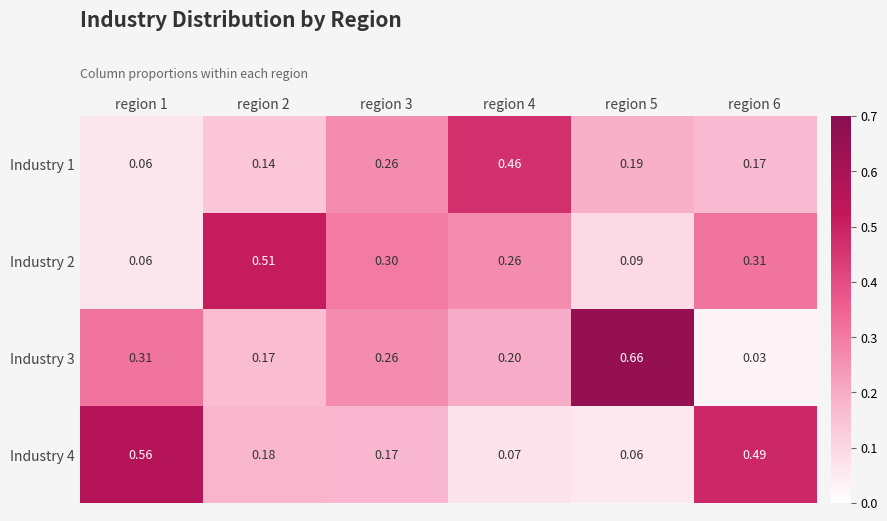

Is the value of Industry 1 at region 2 greater than the value of Industry 4 at region 4?

Yes